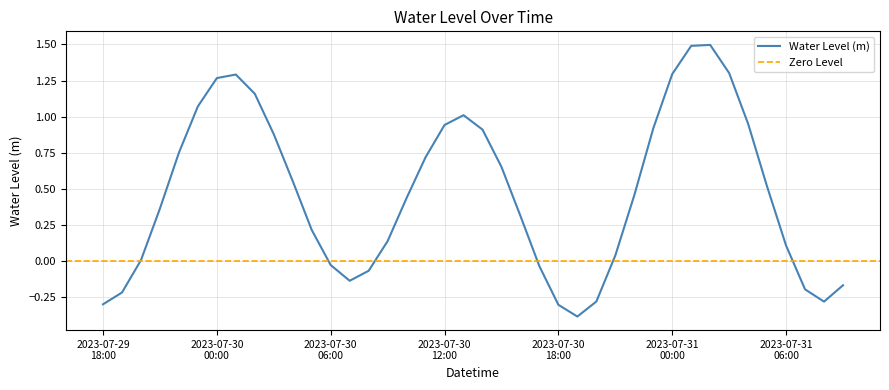

Between 2023-07-30 13:00 and 2023-07-30 09:00, which is larger?

2023-07-30 13:00